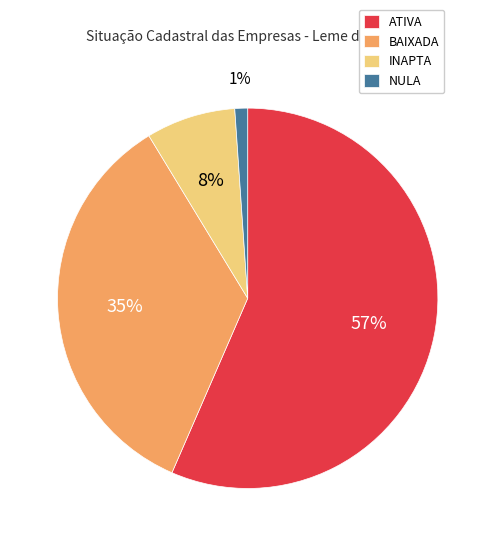

Approximately how many times larger is the value at BAIXADA compared to ATIVA?

0.6